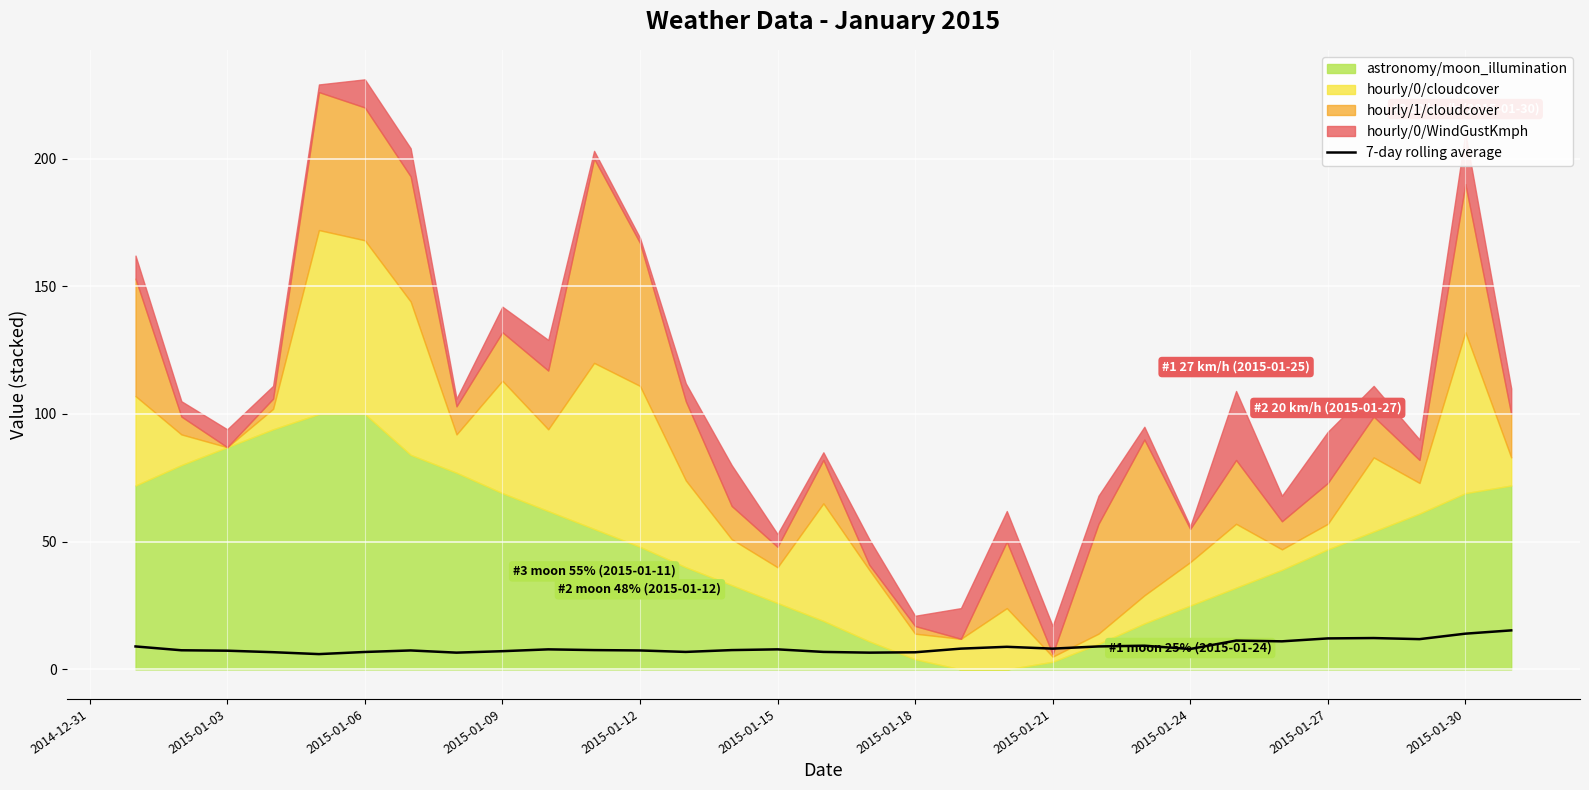

What is the highest value of the 7-day rolling average series?

15.3